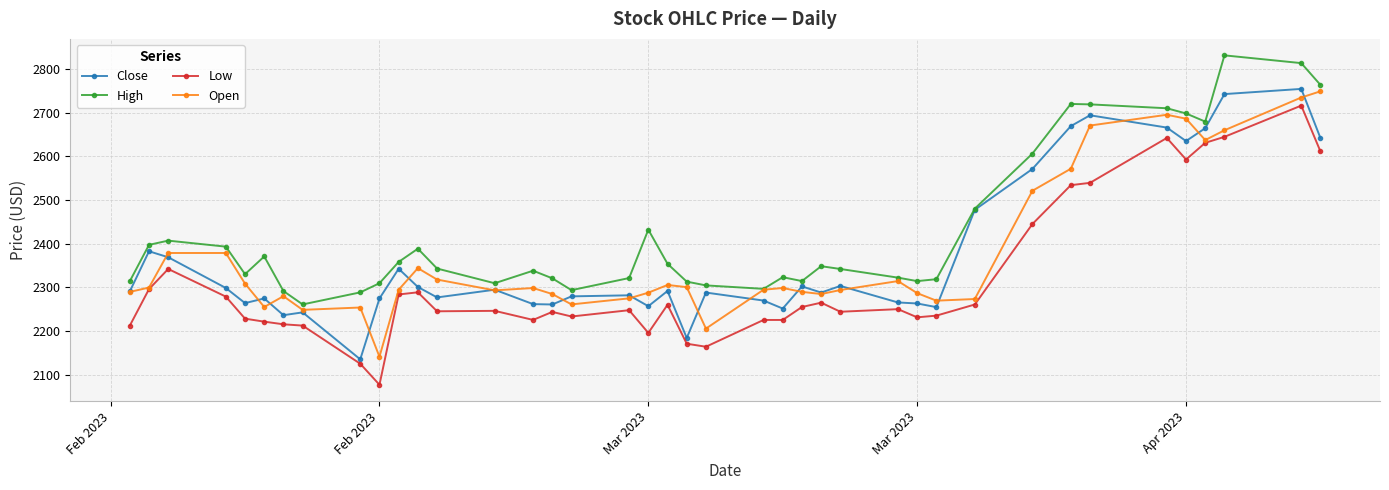

What is the difference between the second highest and second lowest values in the High series?

524.8